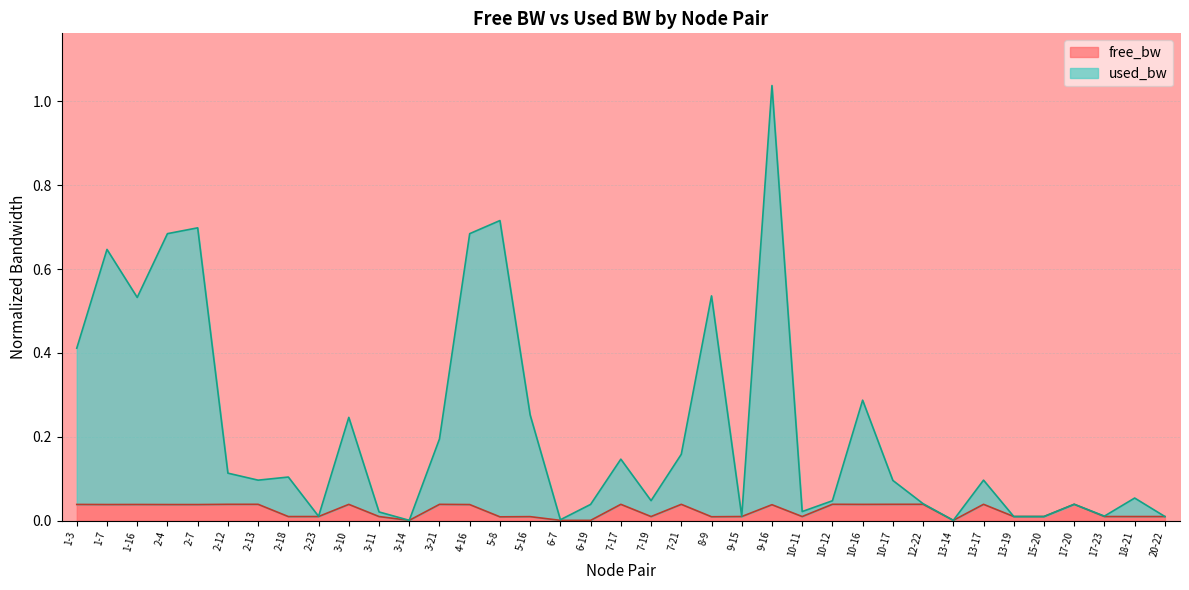

Which category has the lowest value in the free_bw series?

6-19